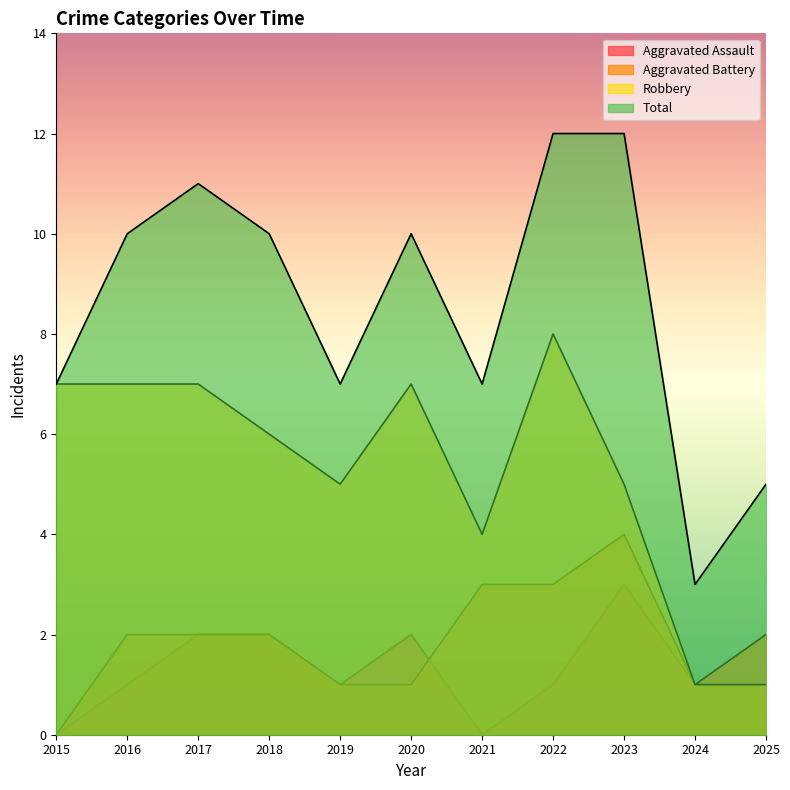

Reading left to right, what are all the values shown in this chart?

Aggravated Assault: 0	1	2	2	1	2	0	1	3	1	1
Aggravated Battery: 0	2	2	2	1	1	3	3	4	1	2
Robbery: 7	7	7	6	5	7	4	8	5	1	1
Total: 7	10	11	10	7	10	7	12	12	3	5